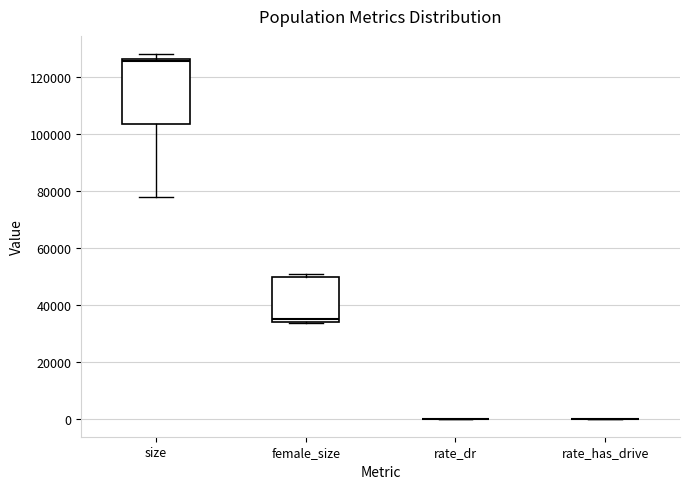

Reading left to right, read every box against the y-axis: the position of its median line, the range the box covers, and the ends of its whiskers. The values are not printed on the chart, so give them approximately, as read against the axis.

size: median 126000, box 104000 to 126000, whiskers 78000 to 128000
female_size: median 34000 (just above the box's lower edge), box 34000 to 50000, whiskers 34000 to 50000 (just above the box's upper edge)
rate_dr: box collapsed to a line at 0, whiskers 0 to 0
rate_has_drive: box collapsed to a line at 0, whiskers 0 to 0